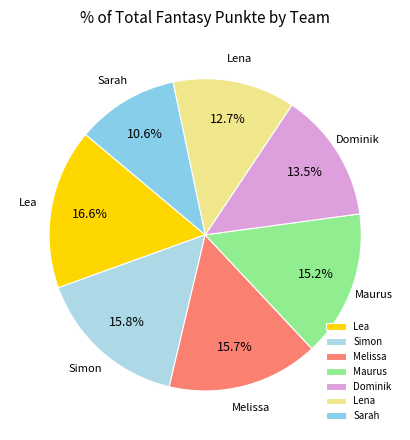

What portion of the pie excludes Dominik?

86.5%